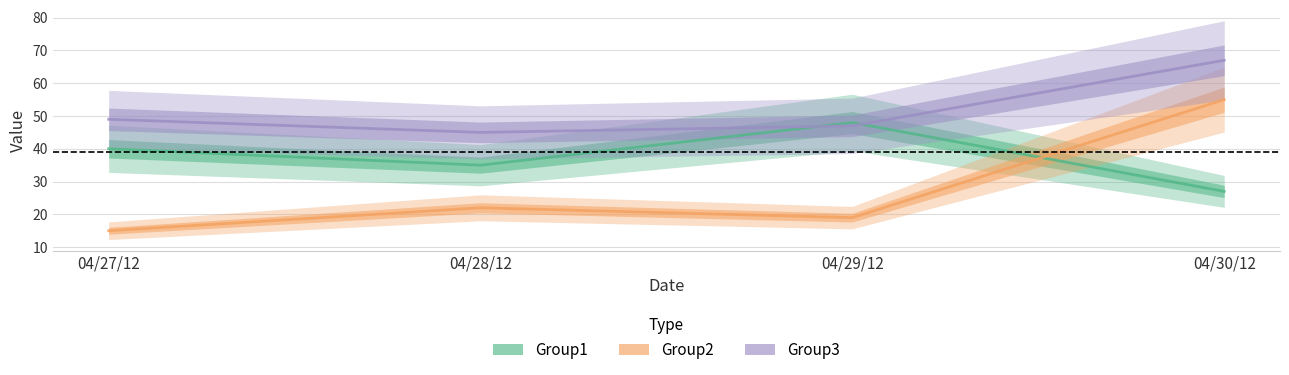

Which series has the largest range (max minus min)?

Group2